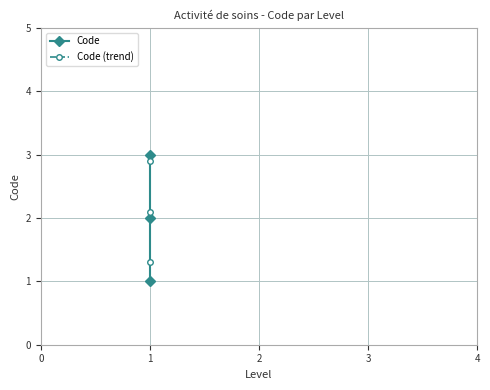

Read the Code value at 1.

2.0